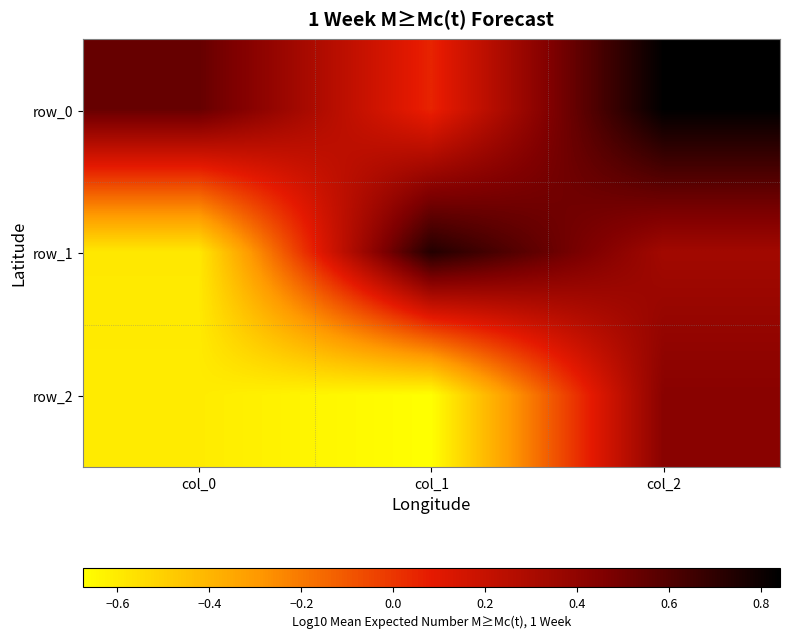

Reading left to right, transcribe all the data shown in this chart.

row_0: col_0=0.5	col_1=0.1	col_2=0.8
row_1: col_0=-0.6	col_1=0.7	col_2=0.3
row_2: col_0=-0.6	col_1=-0.7	col_2=0.4